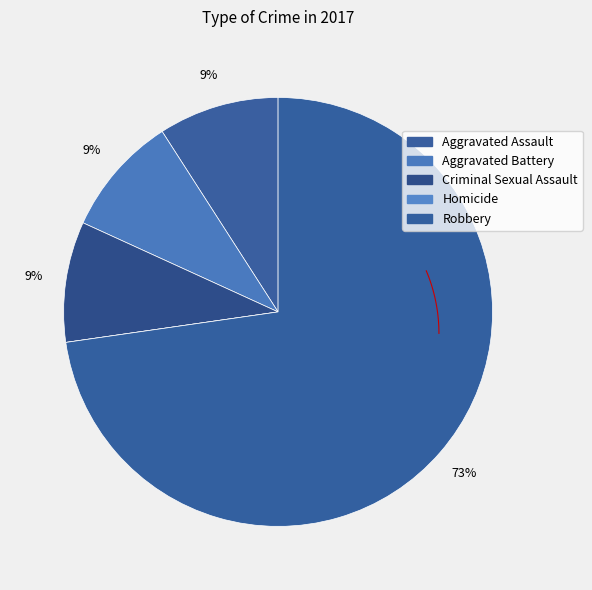

What percentage is the Robbery slice, to the nearest percent?

73%